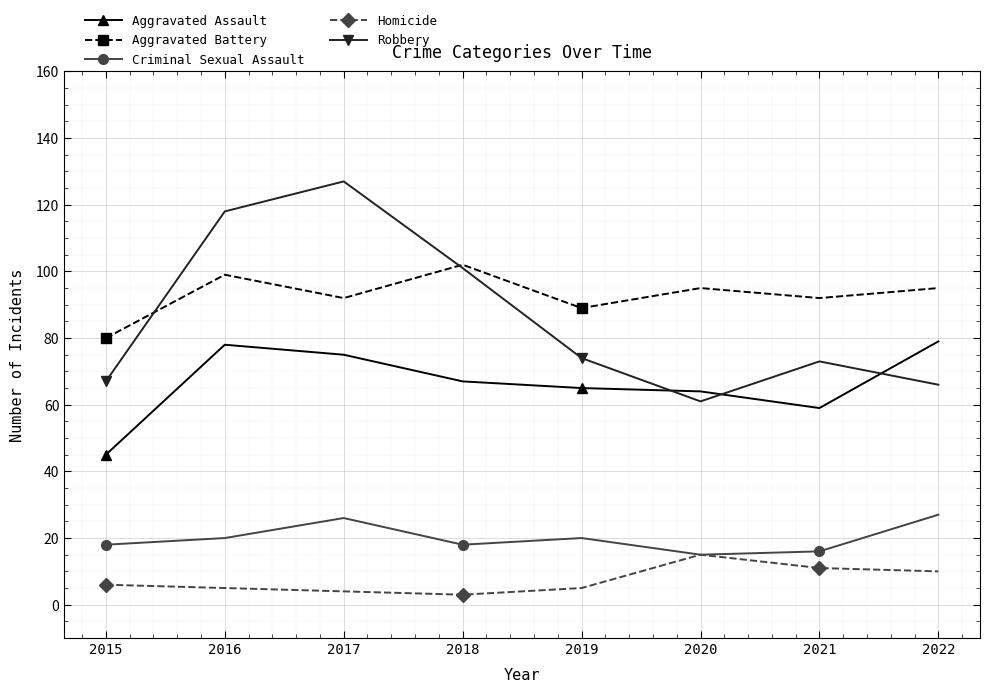

Which series has the widest spread of values?

Robbery